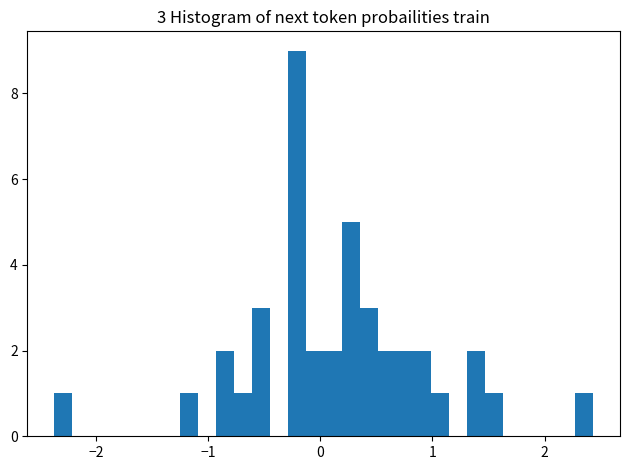

Around what value on the x-axis is the tallest bar? Give the approximate position of its centre, as read against the axis.

-0.2